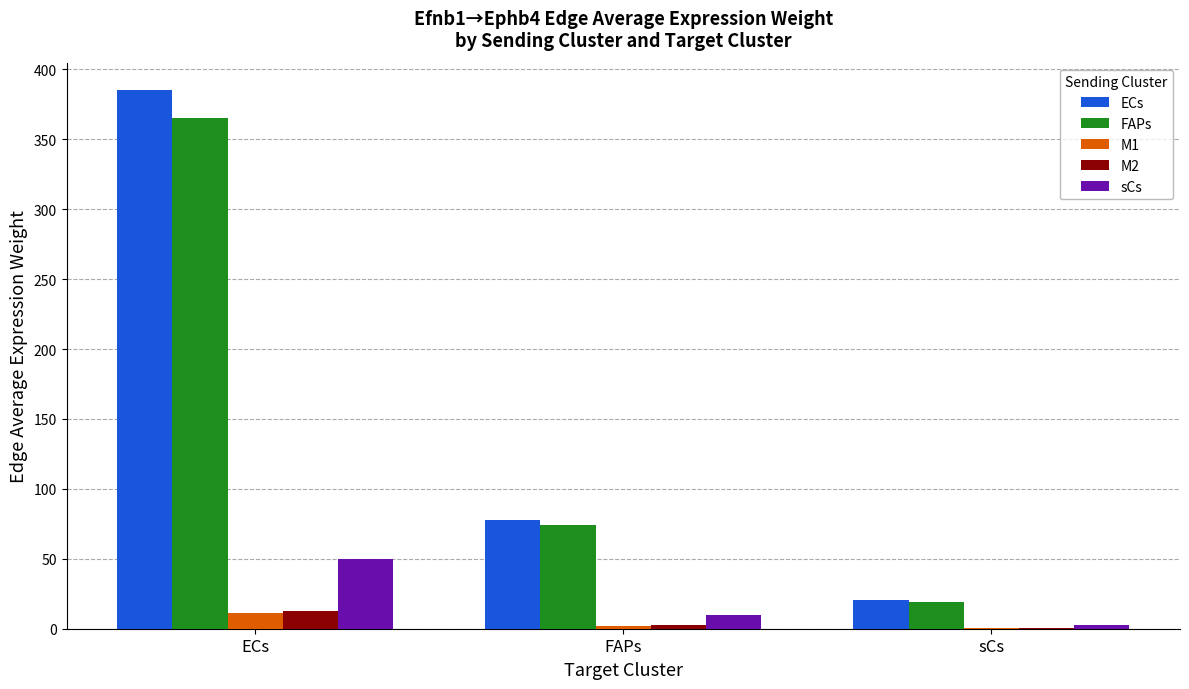

What is the sum of all M1 values?

13.9